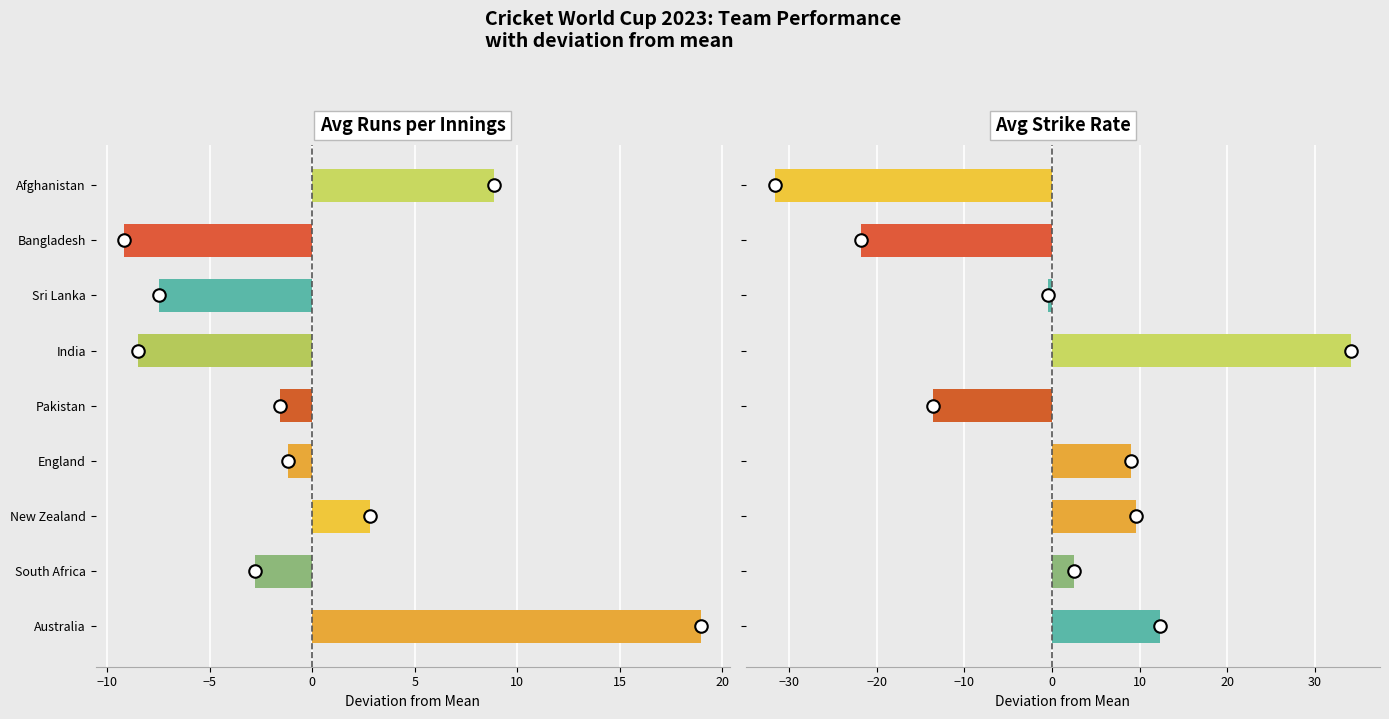

How many bars are there in total?

18